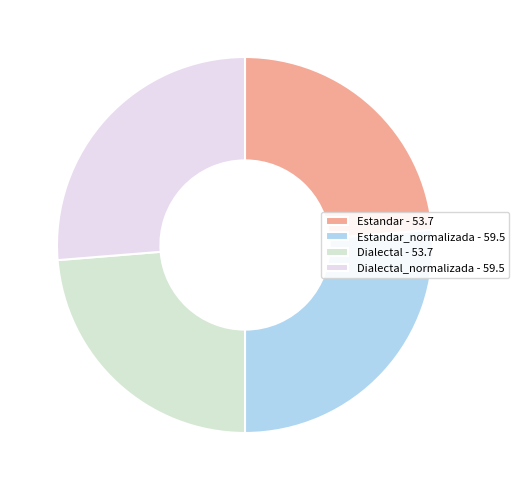

Count the number of slices in the pie.

4